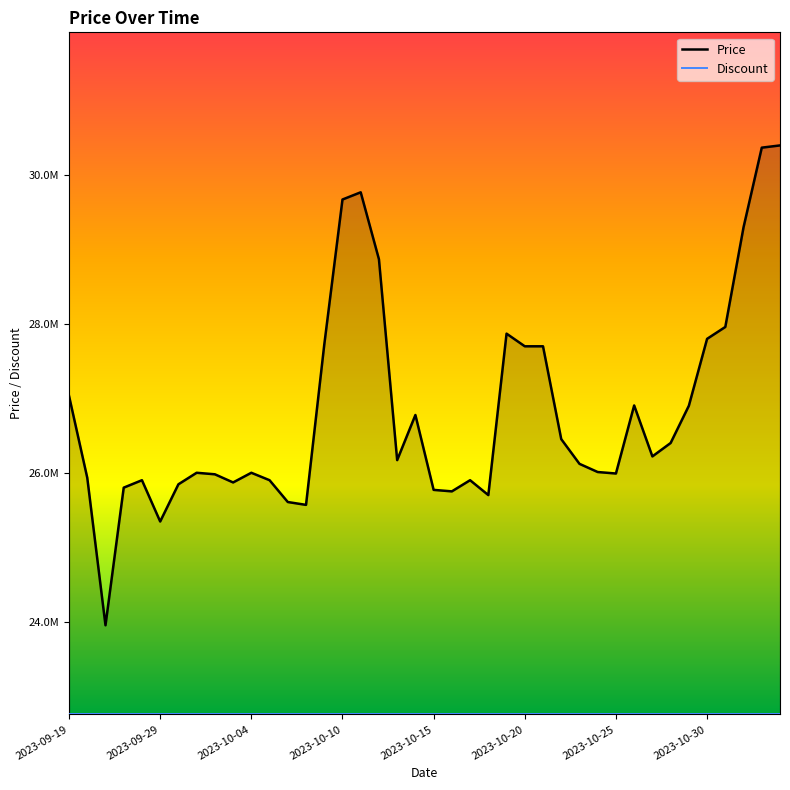

How many lines are shown in the chart?

2